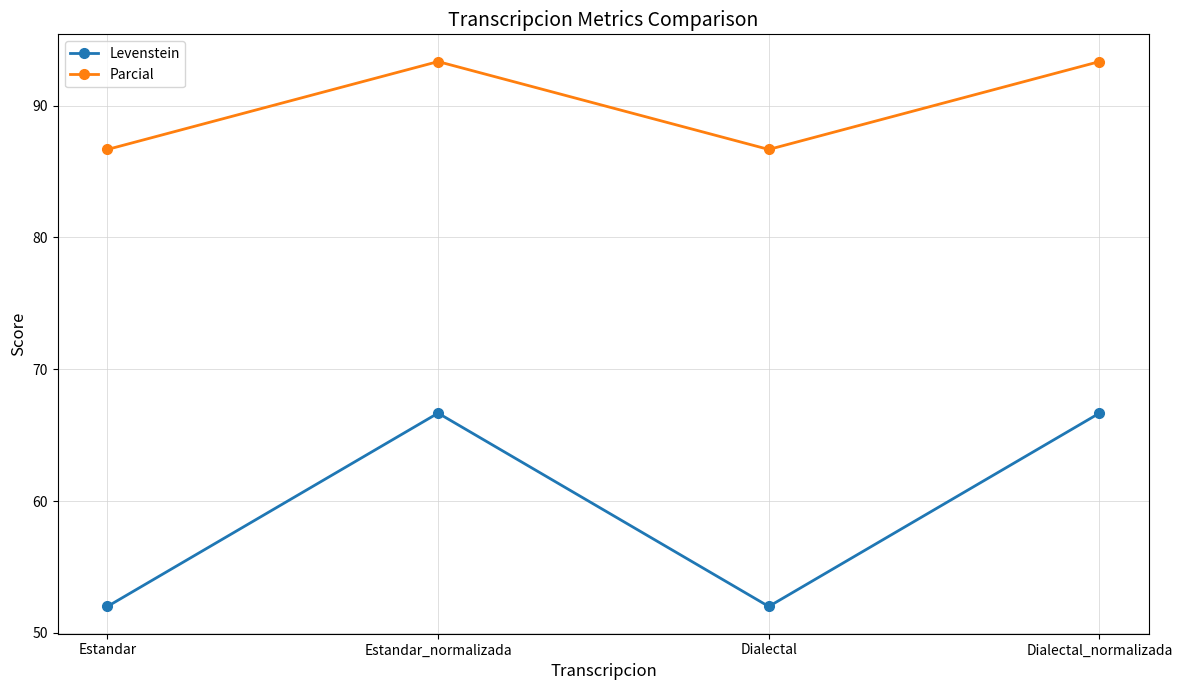

What is the difference between the maximum and minimum values in the Parcial series?

6.7